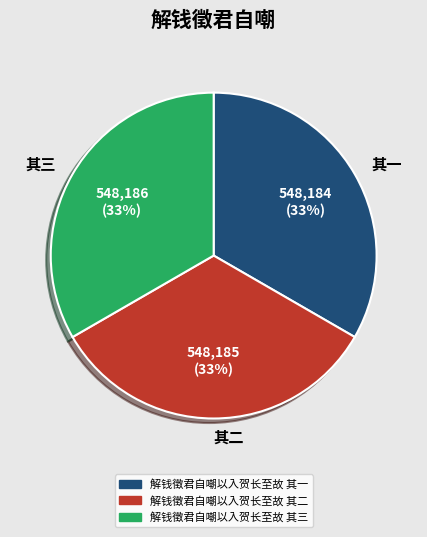

How many slices are in this pie chart?

3